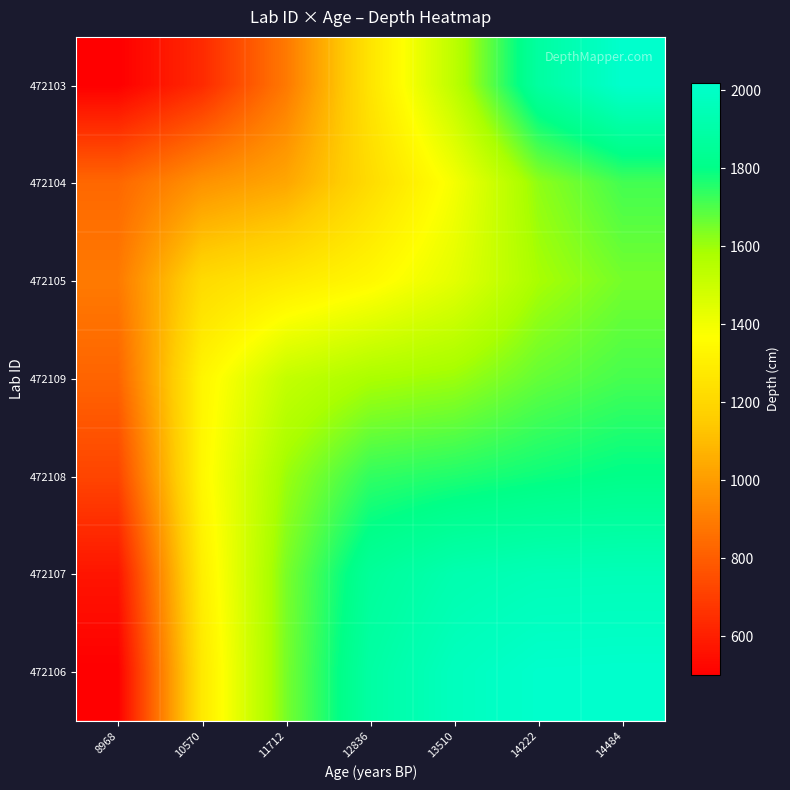

Rank the series by their maximum value, from highest to lowest.

472103, 472106, 472107, 472108, 472104, 472109, 472105